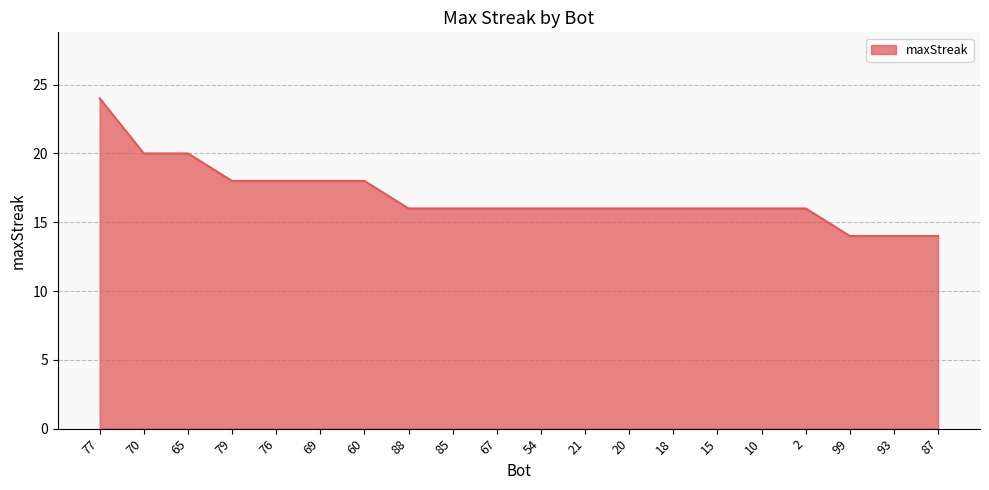

Read the value at 79, to the nearest 5.

20